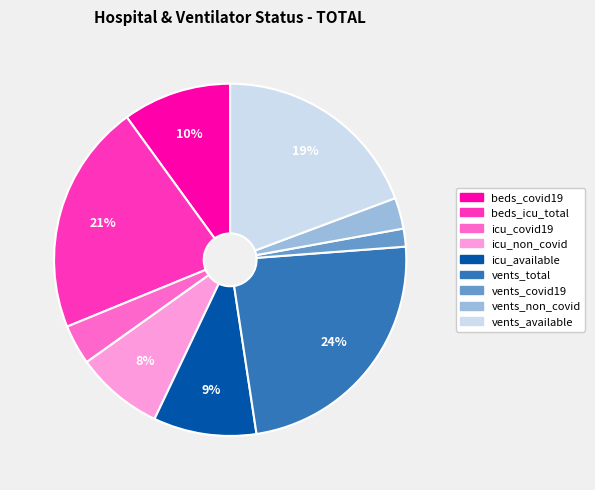

How many slices are in this pie chart?

9